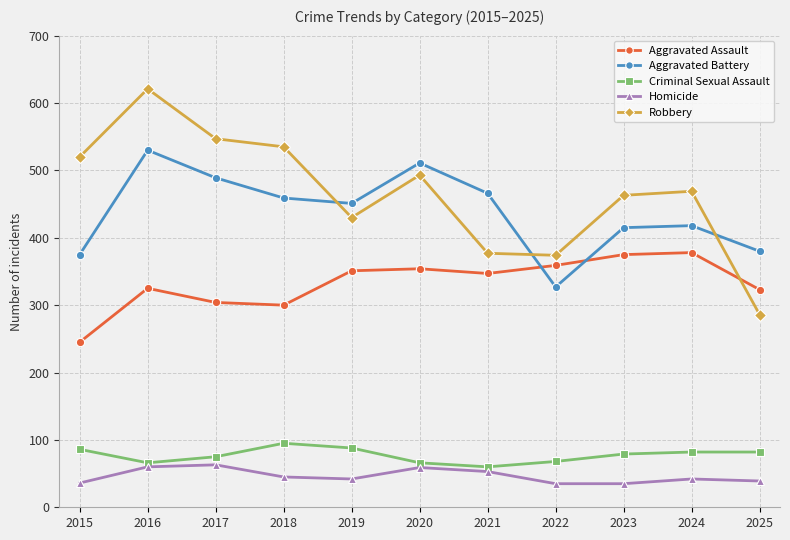

What are all the series names shown in the legend?

Aggravated Assault, Aggravated Battery, Criminal Sexual Assault, Homicide, Robbery